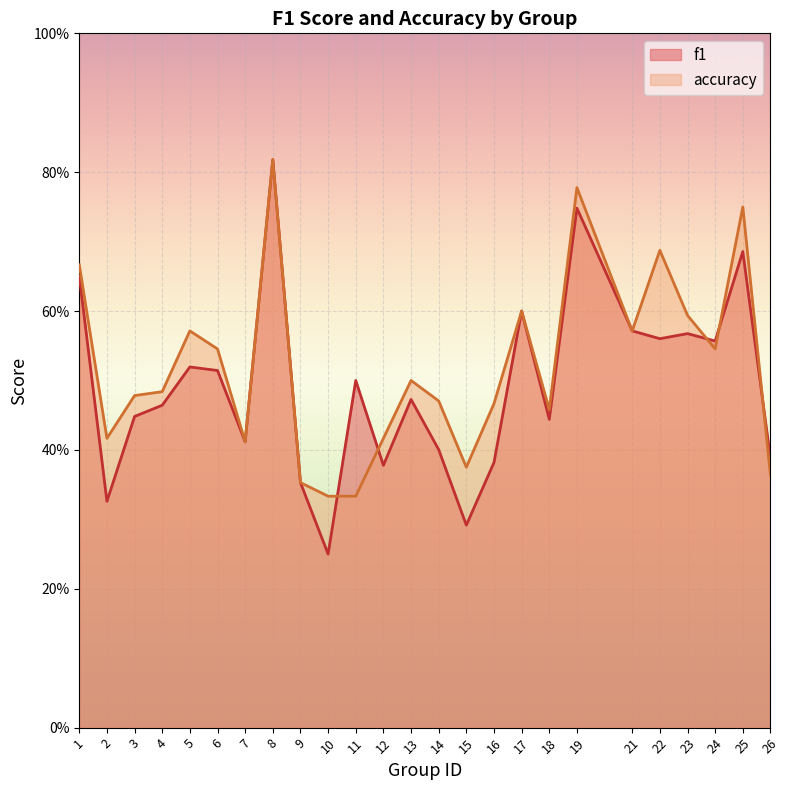

Which series has the largest total across all categories?

accuracy